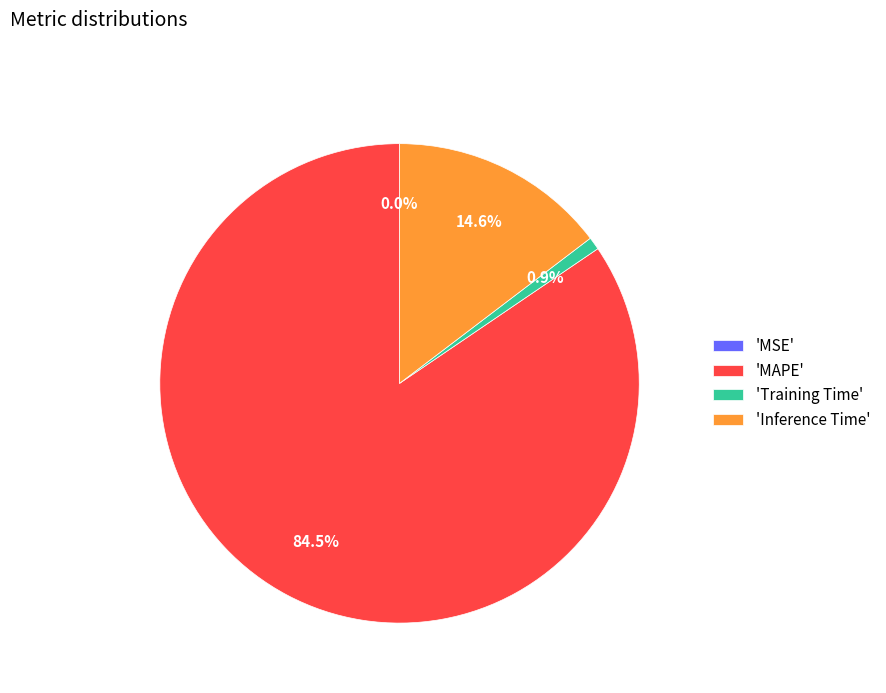

Is there any slice that represents more than half of the pie?

Yes